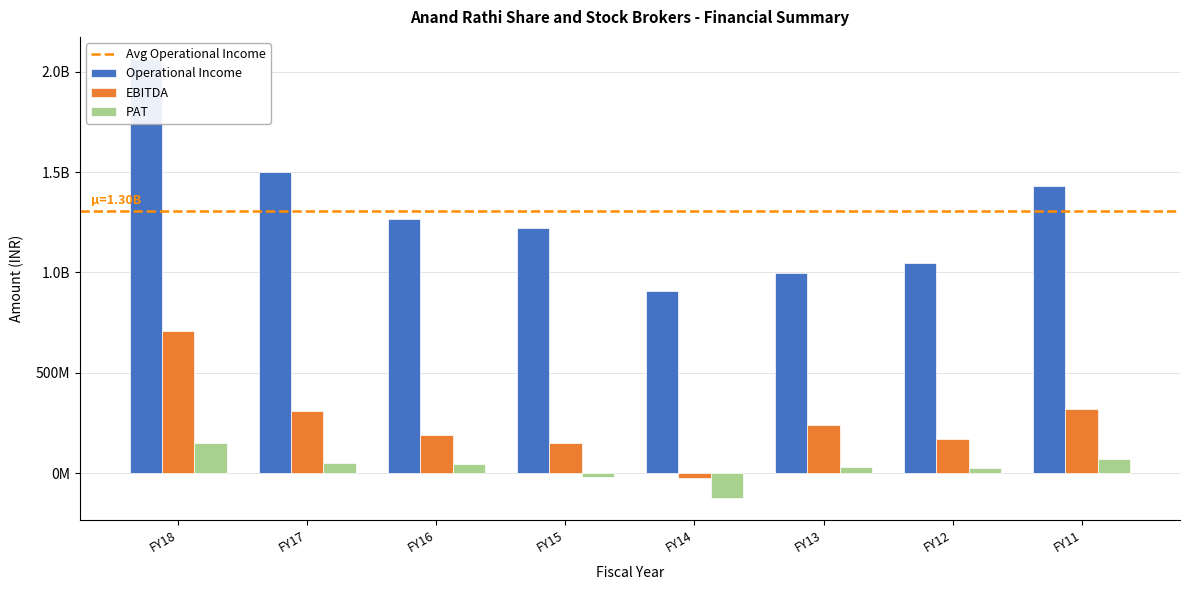

Which series has the widest spread of values?

Operational Income